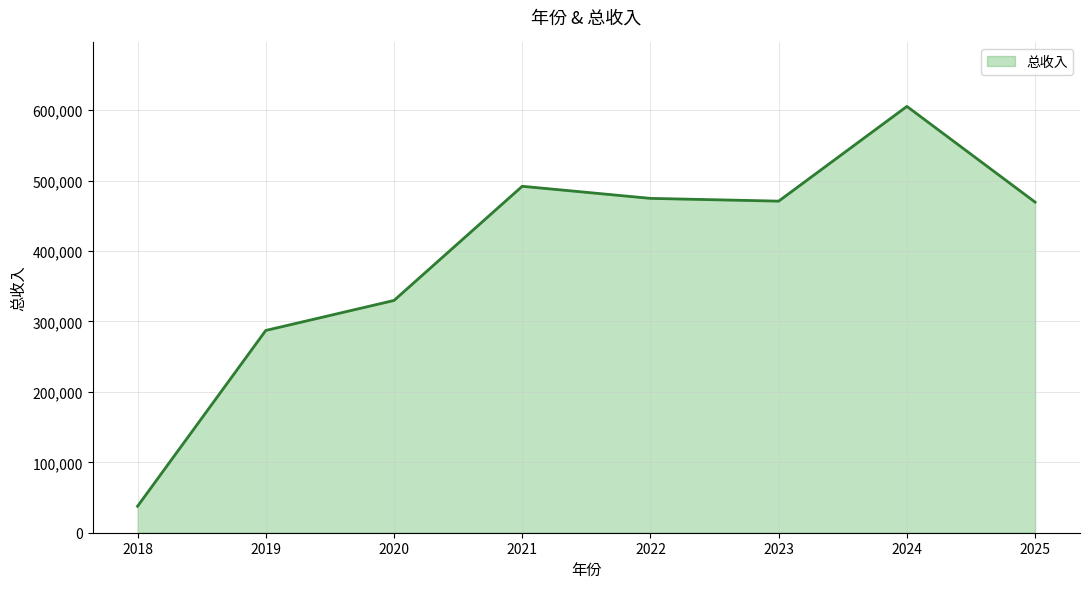

At which label is the value closest to 321532?

2020